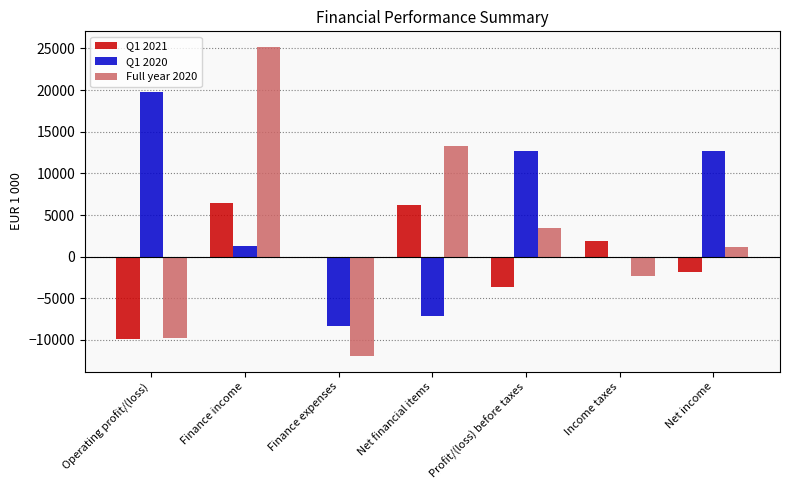

The value of Q1 2021 at Finance expenses is -214. True or false?

True